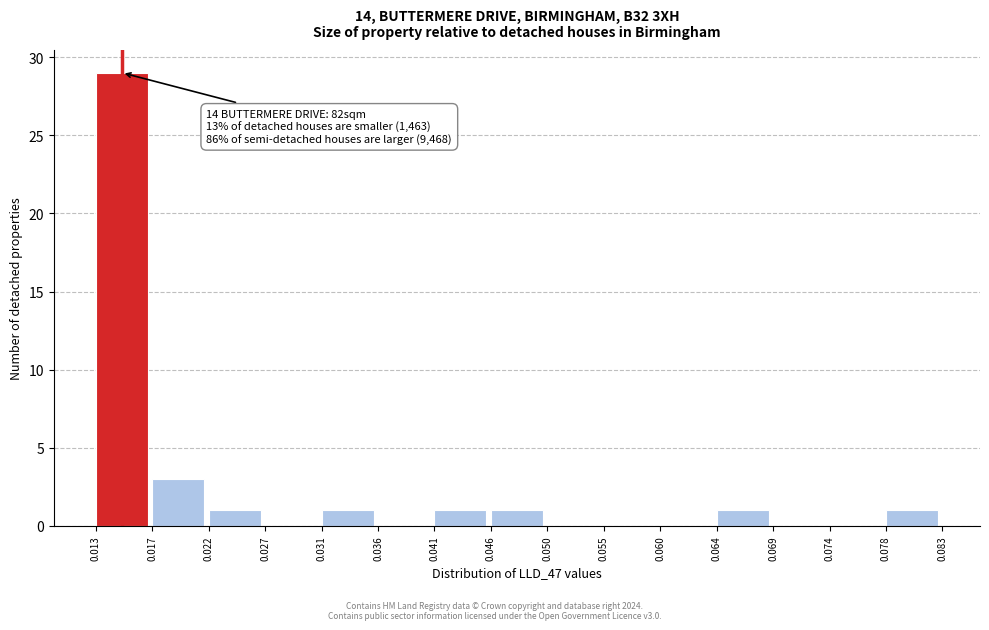

Which range on the x-axis has the tallest bar?

0.013 to 0.017